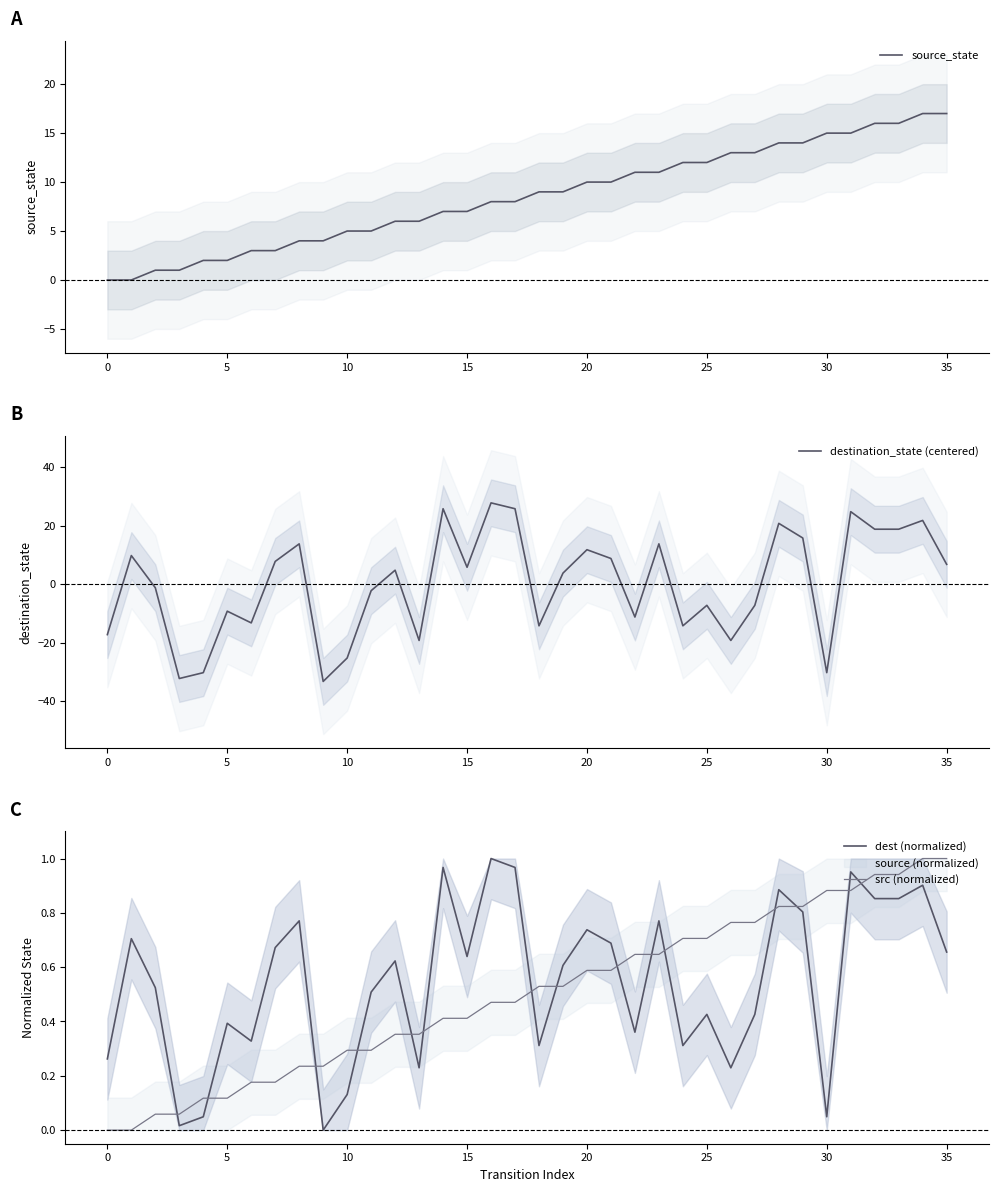

The source_state series shows 4.2 at 19. True or false?

False